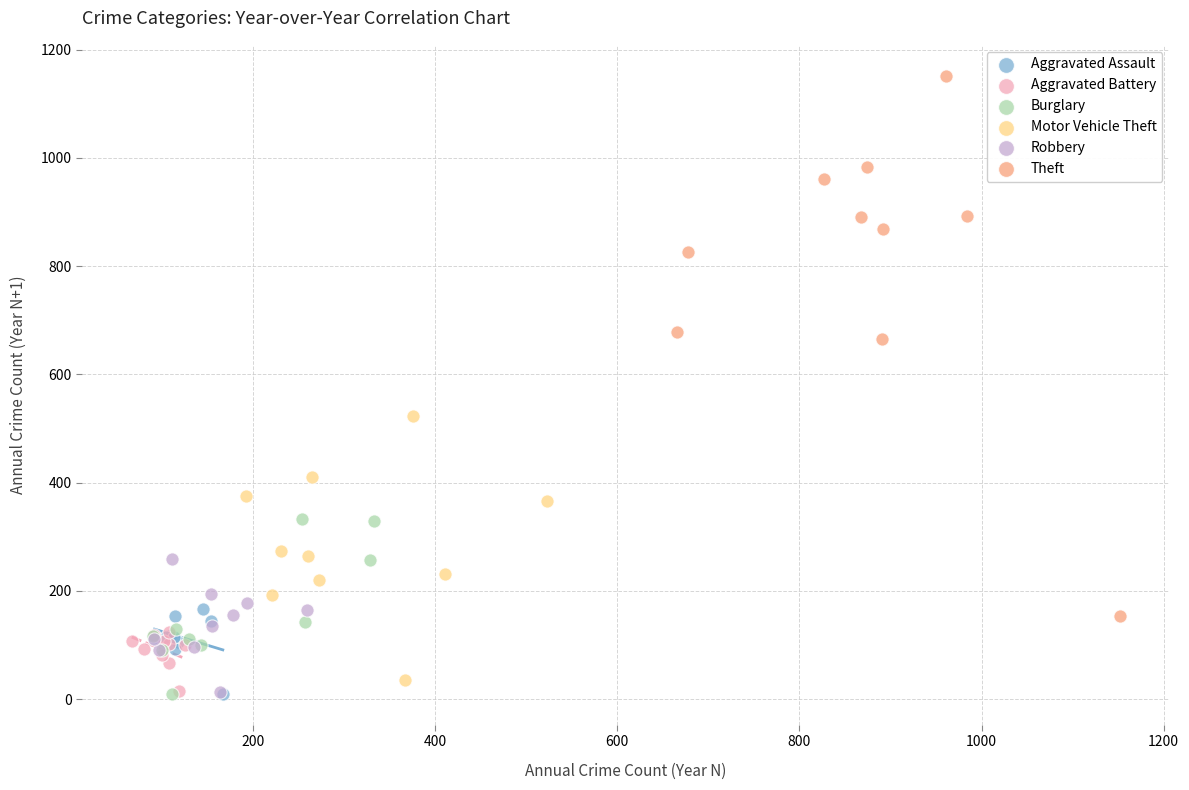

What are all the series names shown in the legend?

Aggravated Assault, Aggravated Battery, Burglary, Motor Vehicle Theft, Robbery, Theft